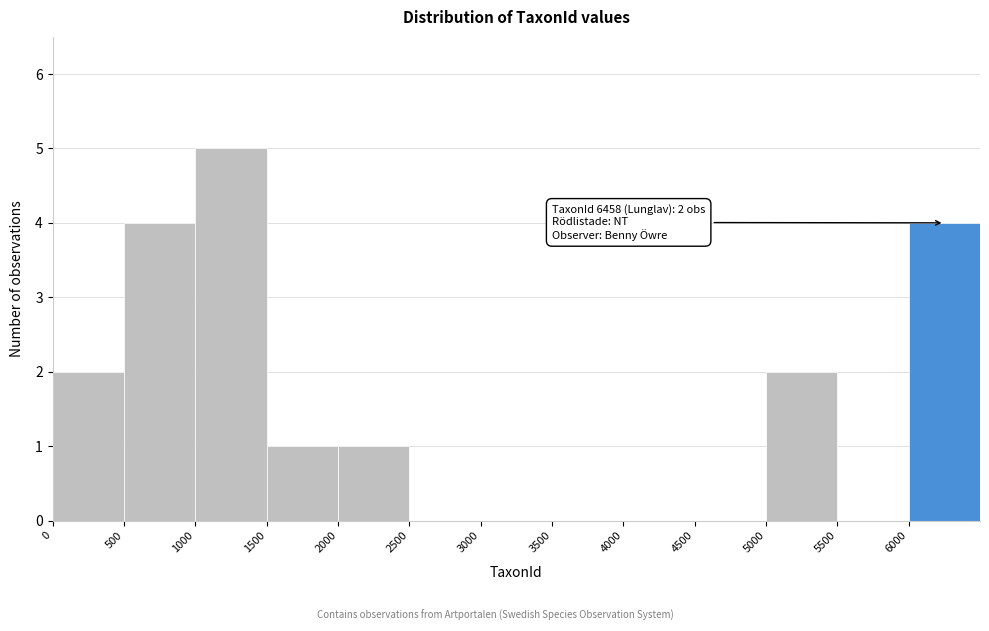

Which range on the x-axis has the tallest bar?

1000 to 1500